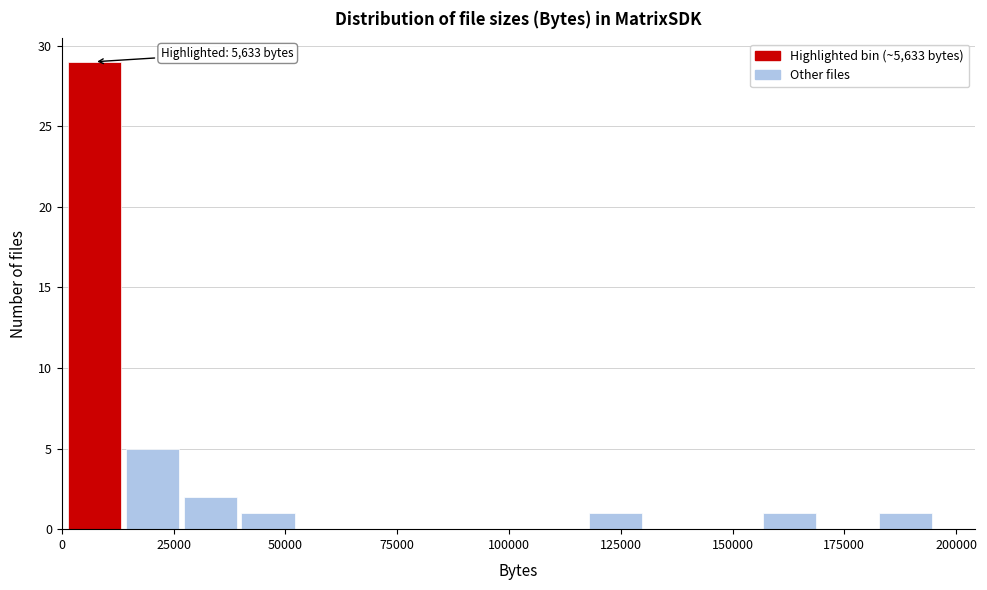

Around what value on the x-axis is the tallest bar? Give the approximate position of its centre, as read against the axis.

5000